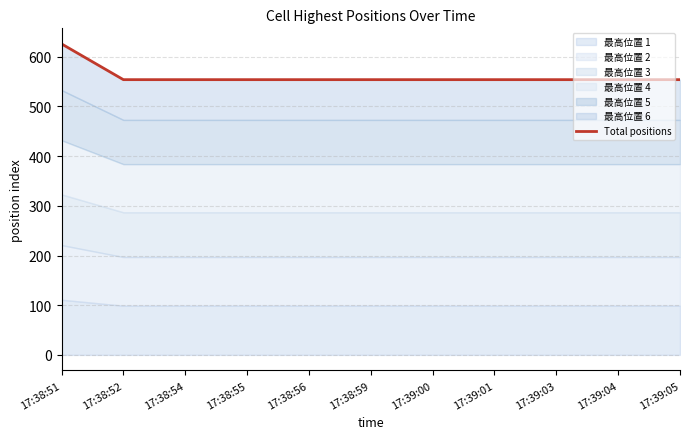

What is the label of the 1st point from the left?

17:38:51